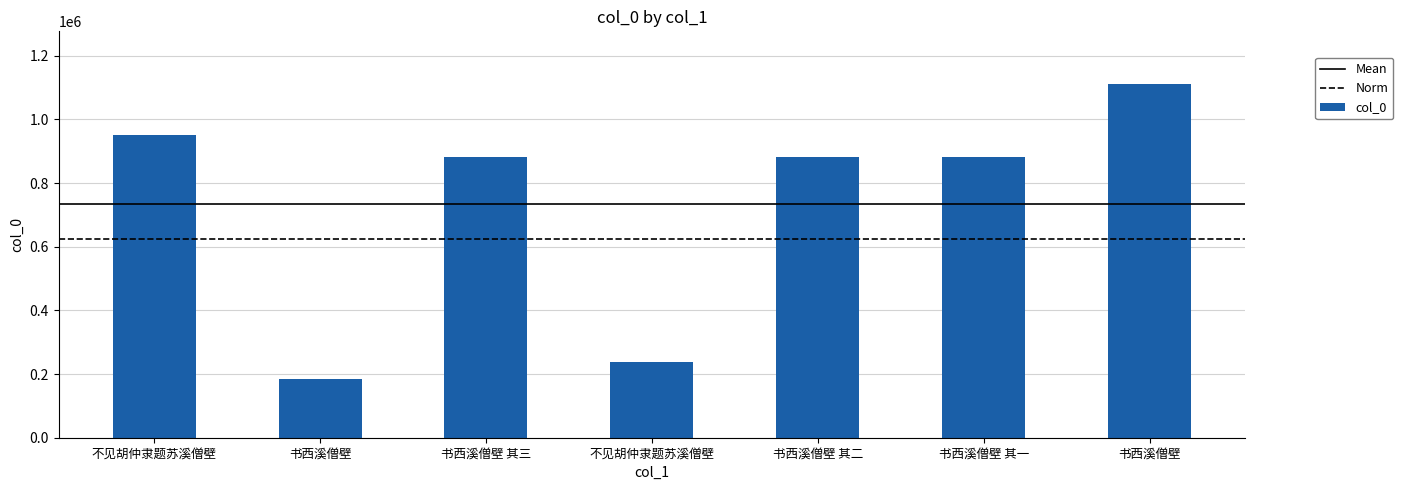

The chart shows a value of 952189 at 不见胡仲隶题苏溪僧壁. True or false?

True